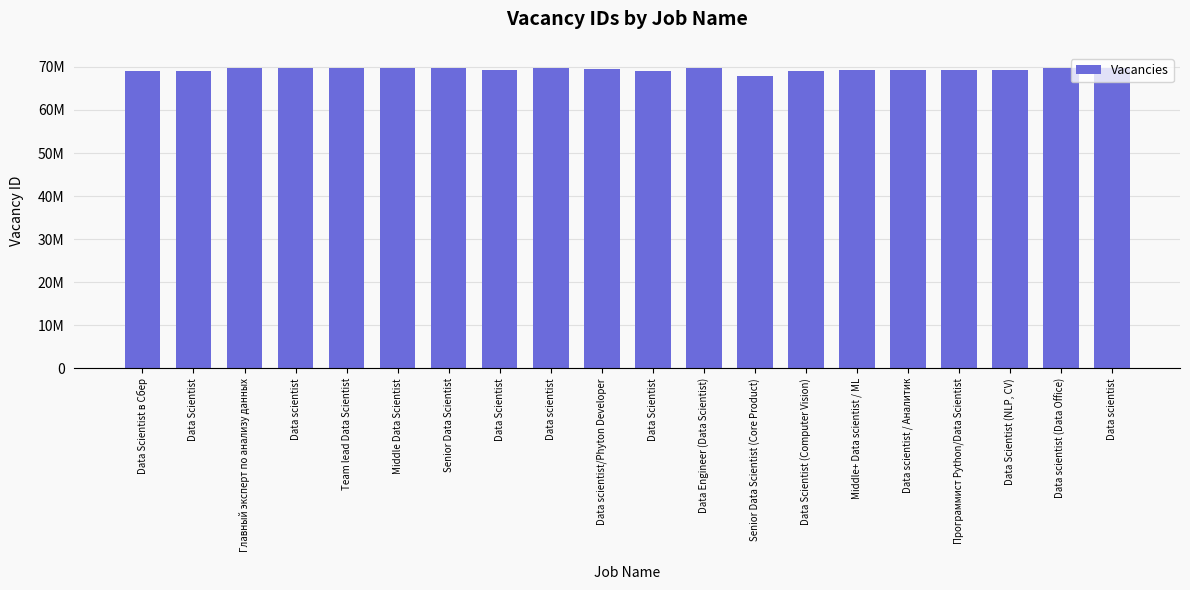

What is the smallest value displayed?

67786829